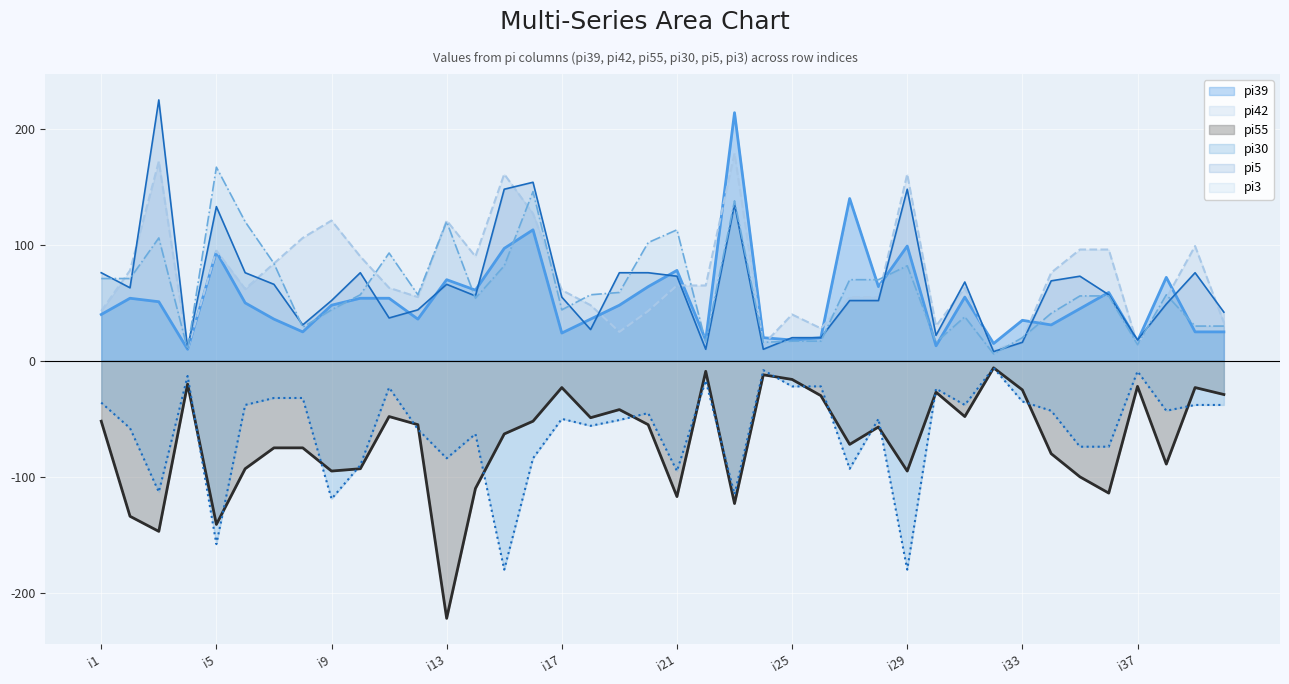

Is the value of pi30 at i33 greater than the value of pi55 at i38?

Yes